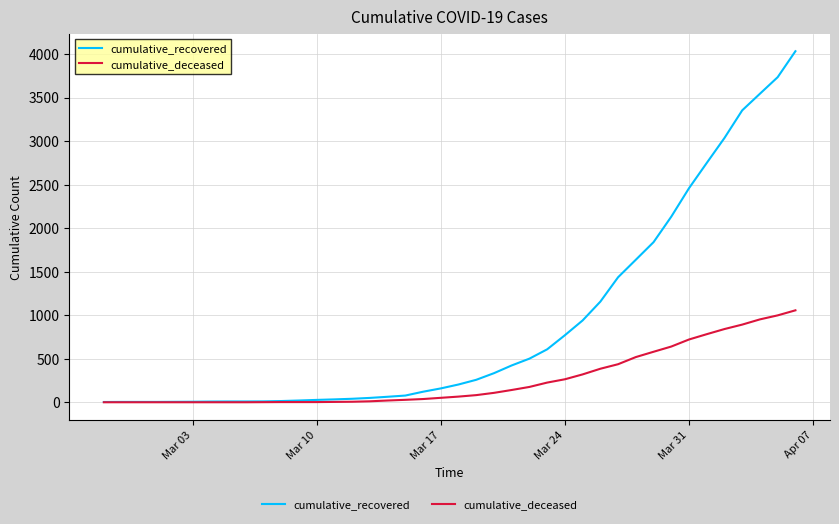

Which series has the widest spread of values?

cumulative_recovered